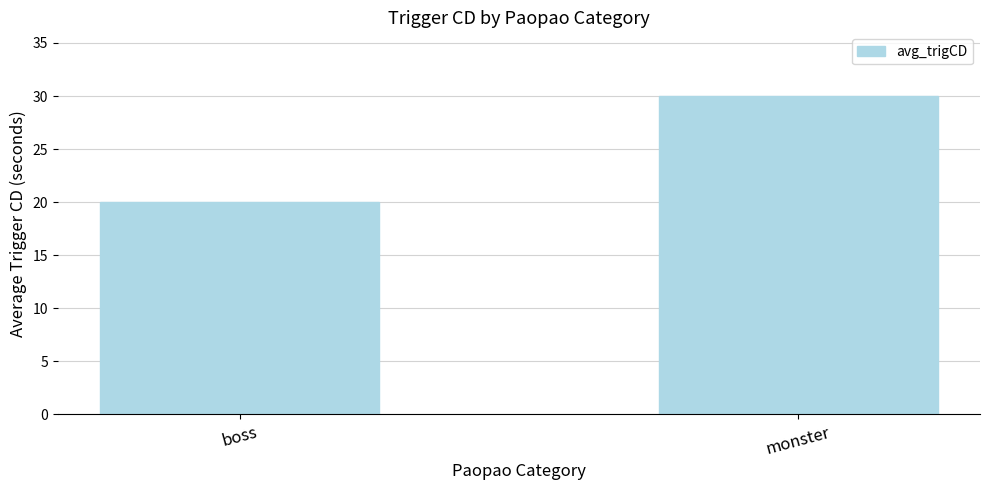

What is the sum of the values at boss and monster?

50